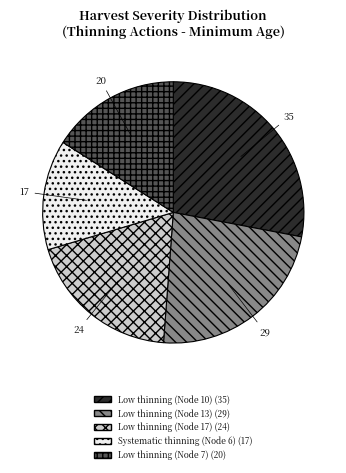

Which category has the biggest portion of the pie?

Low thinning (Node 10)